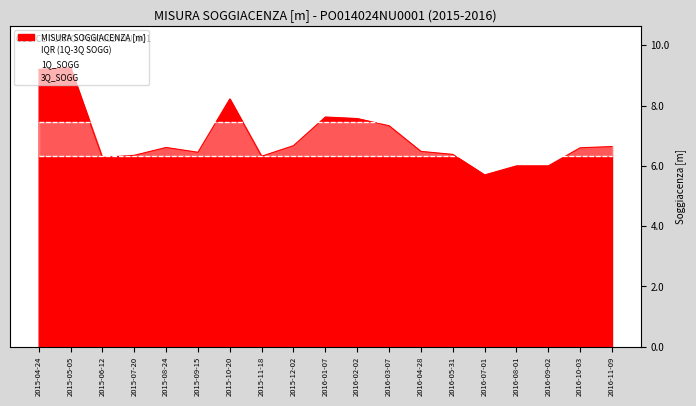

Is the value of 1Q_SOGG at 2015-04-24 greater than the value of 3Q_SOGG at 2016-02-02?

No